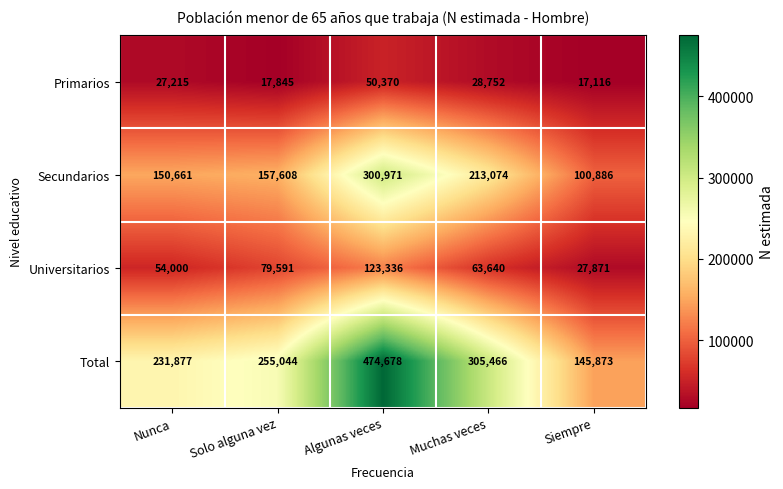

Reading left to right, transcribe all the data shown in this chart.

Primarios: 27215	17845	50370	28752	17116
Secundarios: 150661	157608	300971	213074	100886
Universitarios: 54000	79591	123336	63640	27871
Total: 231877	255044	474678	305466	145873